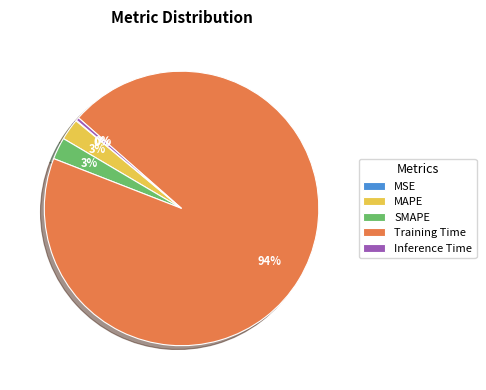

Does any single category account for the majority?

Yes